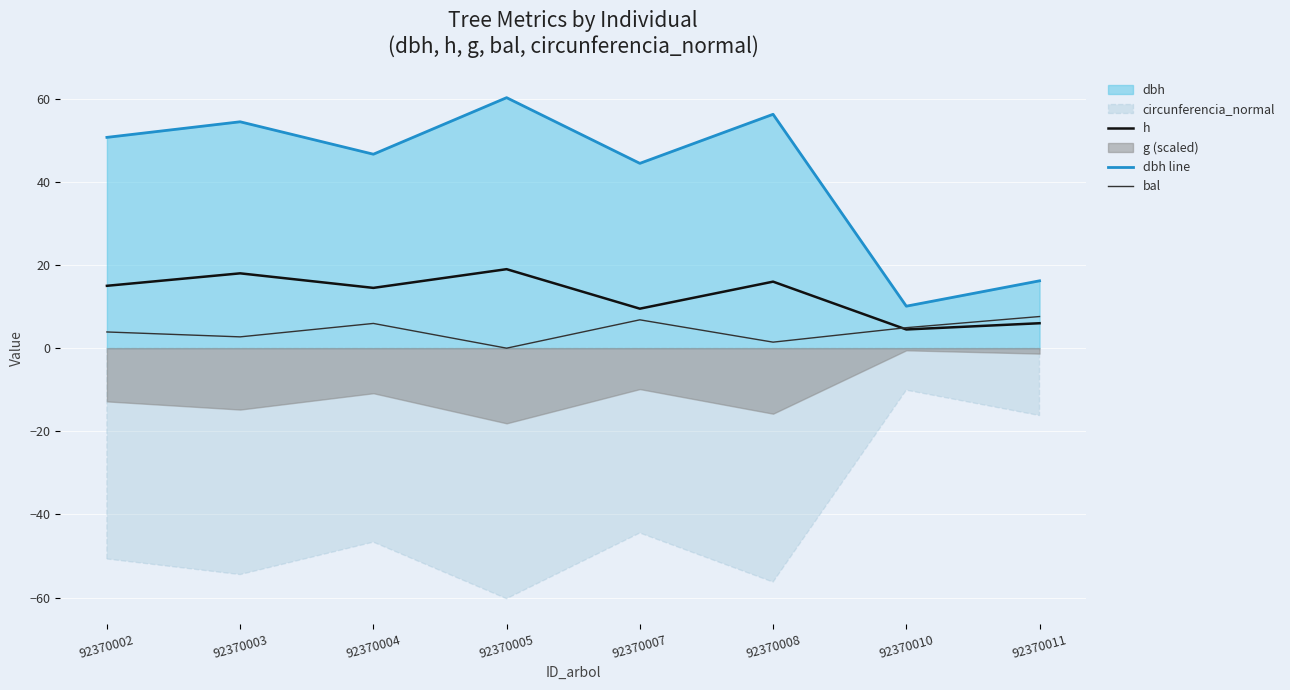

Where is the first local minimum for dbh line?

92370004